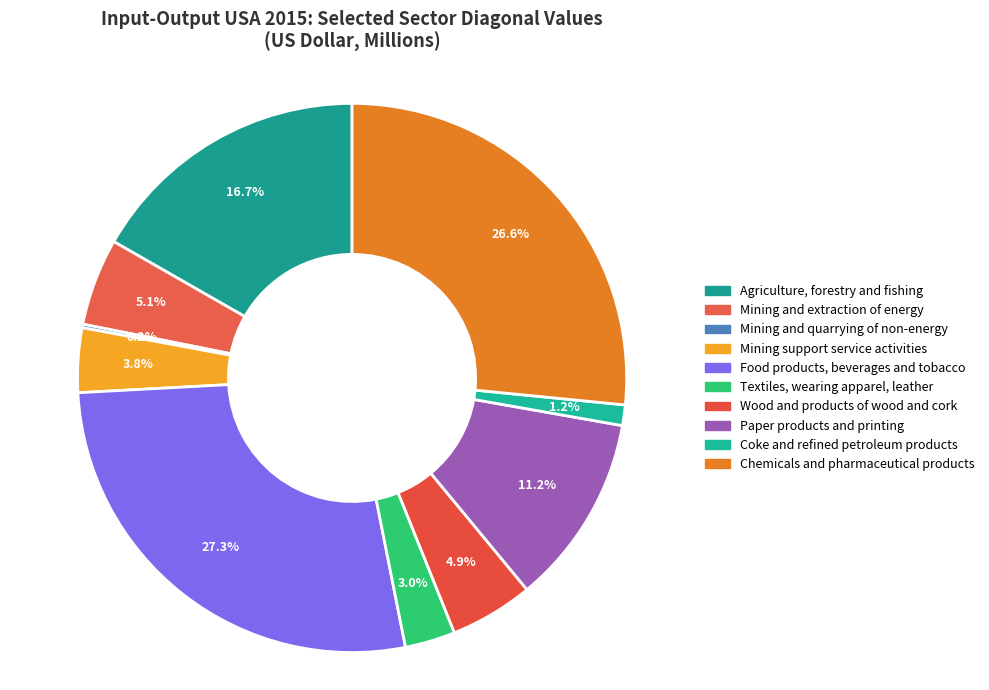

Count the number of slices in the pie.

10